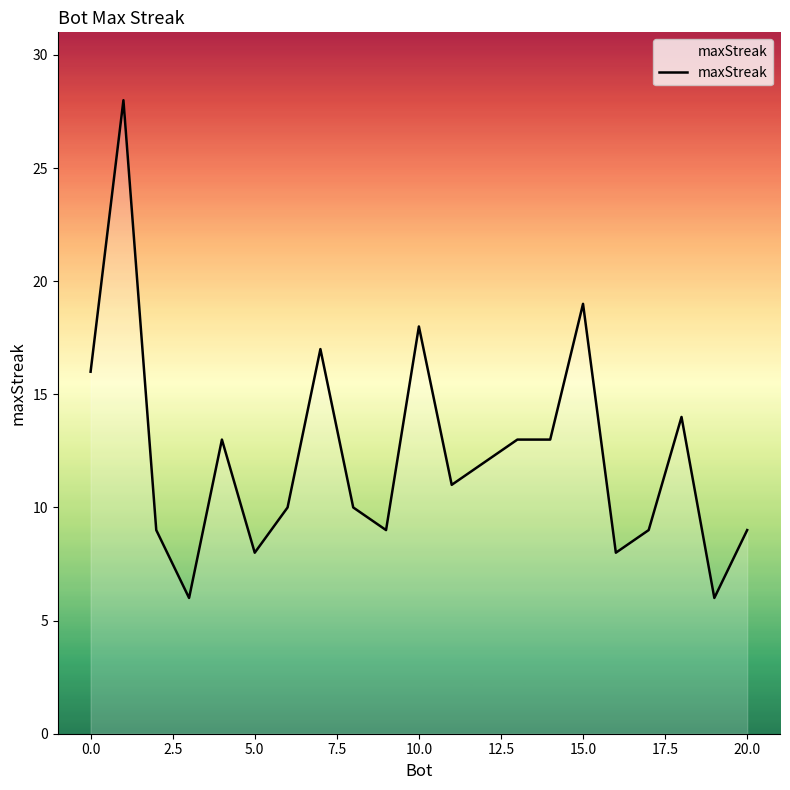

What is the greatest value displayed?

28